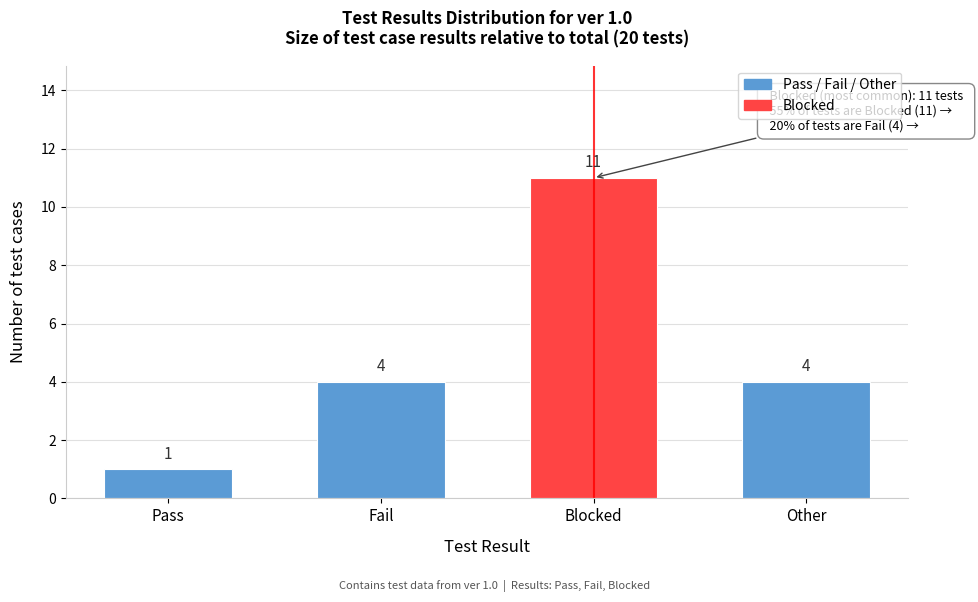

Reading left to right, extract all data points from this chart.

1	4	11	4